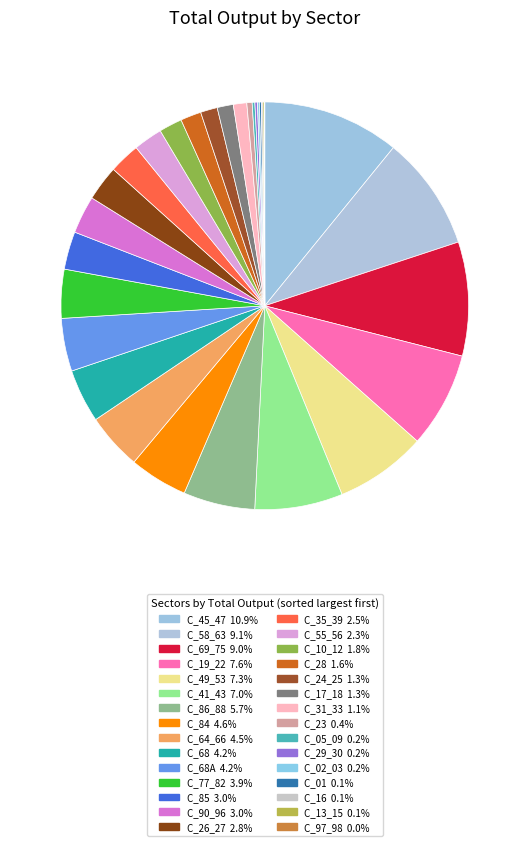

How many slices are in this pie chart?

30